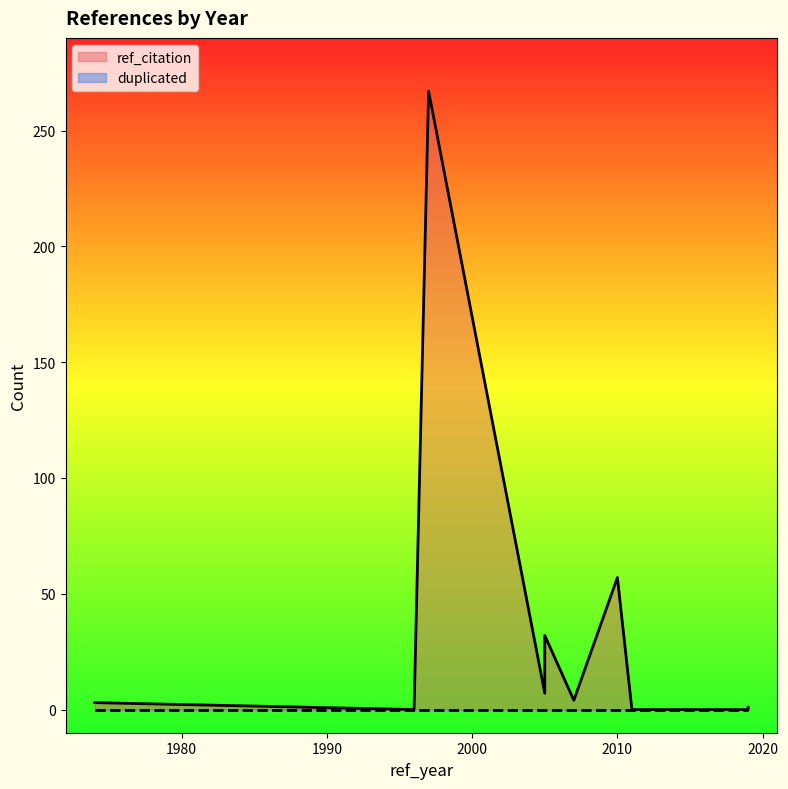

What is the difference between the ref_citation values at 1974 and 2011?

3